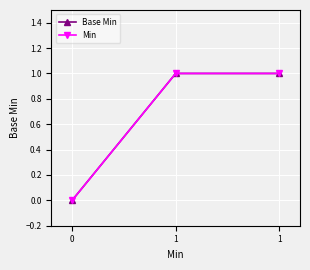

Read the Base Min value at 1.

1